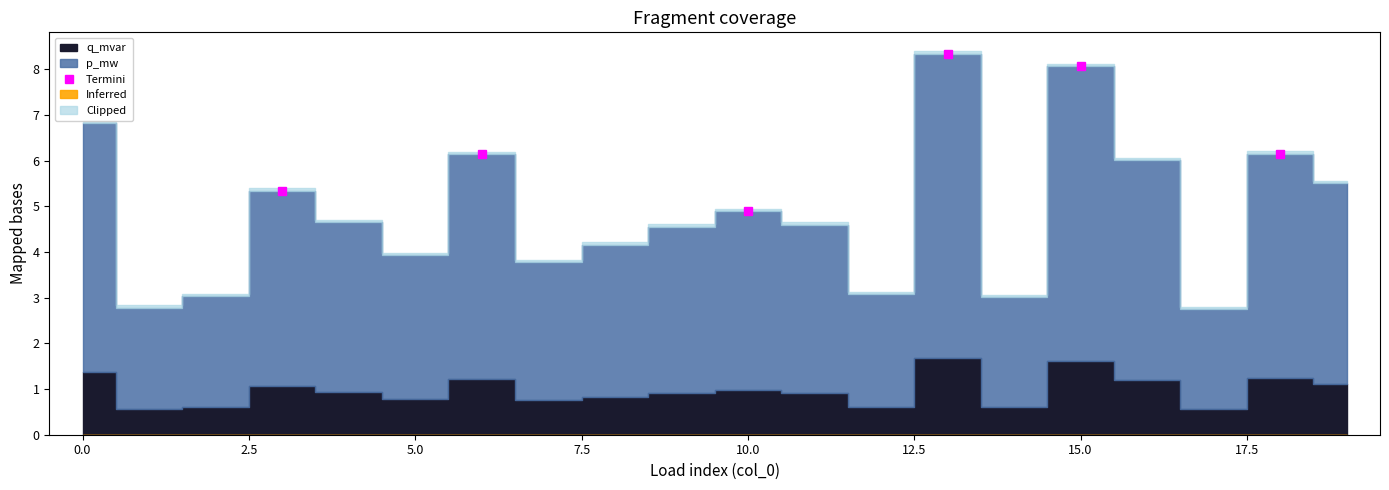

How many values exceed 6?

4